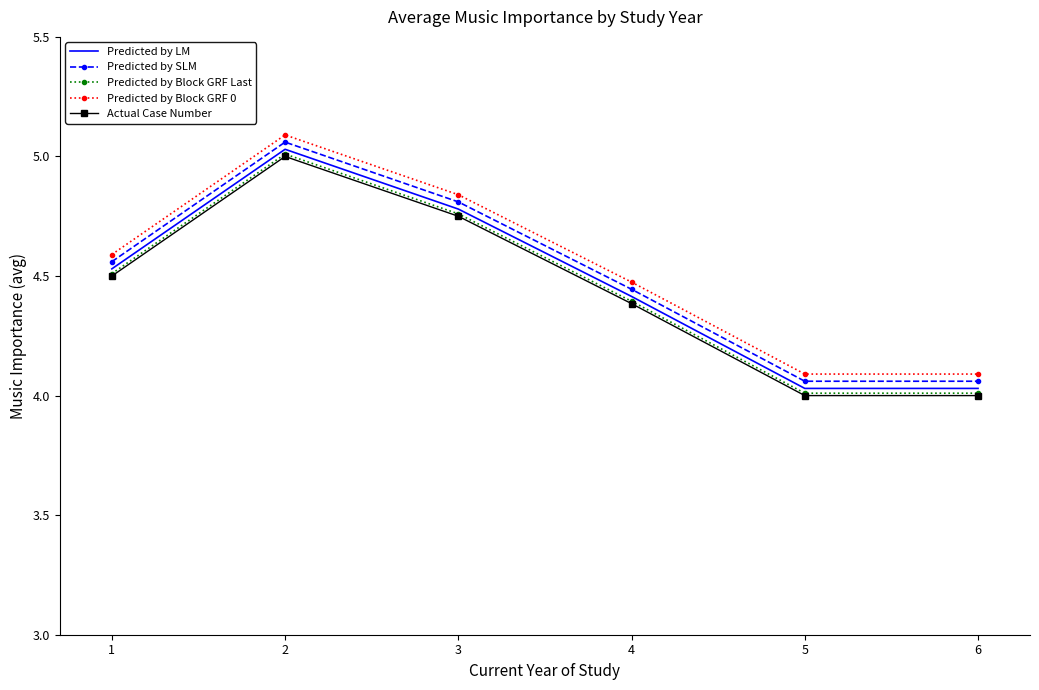

True or false: Predicted by Block GRF 0 and Predicted by LM cross at least once.

False